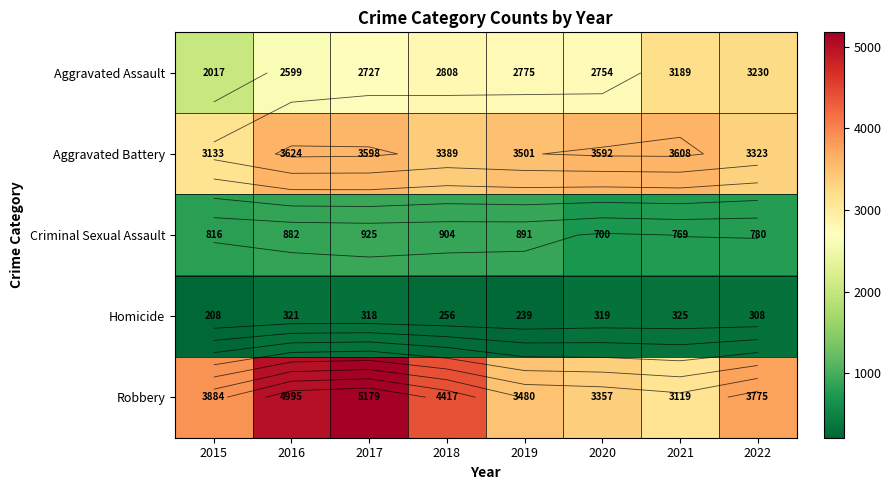

At how many categories does at least one series exceed 4713?

2